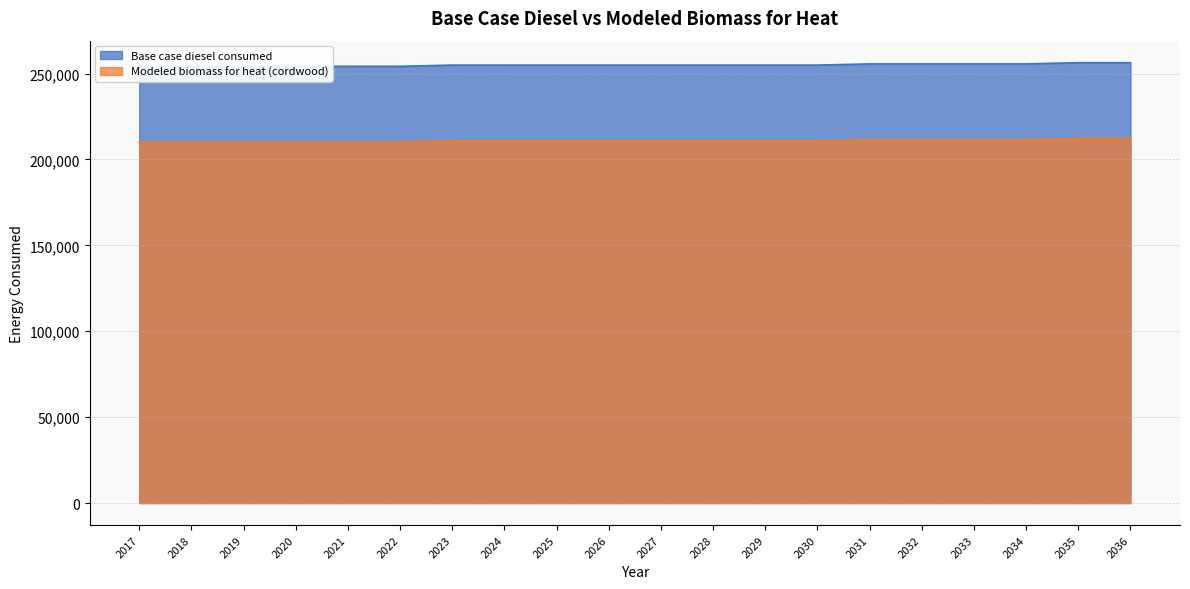

Reading left to right, what are all the values shown in this chart?

Base case diesel consumed: 254244.0	254245.0	254247.0	254248.0	254248.0	254249.0	254947.0	254948.0	254949.0	254949.0	254949.0	254949.0	254951.0	254952.0	255650.0	255650.0	255650.0	255652.0	256355.0	256354.0
Modeled biomass for heat (cordwood): 210160.0	210161.0	210163.0	210164.0	210164.0	210165.0	210863.0	210864.0	210865.0	210865.0	210865.0	210865.0	210867.0	210868.0	211566.0	211566.0	211566.0	211568.0	212271.0	212270.0